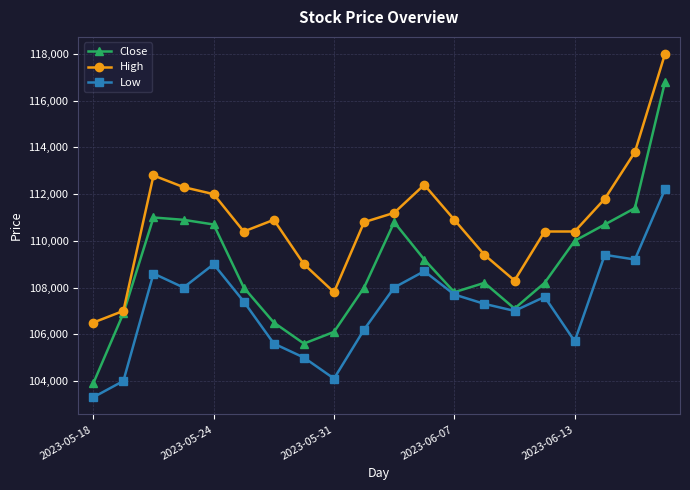

True or false: High and Low cross at least once.

False